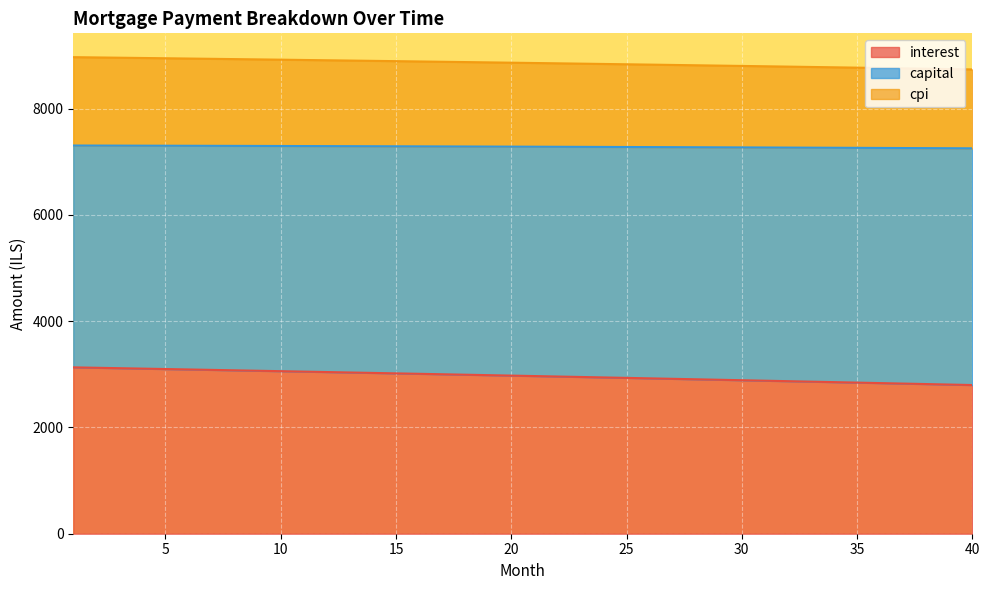

What is the difference between the capital values at 24 and 32?

49.9